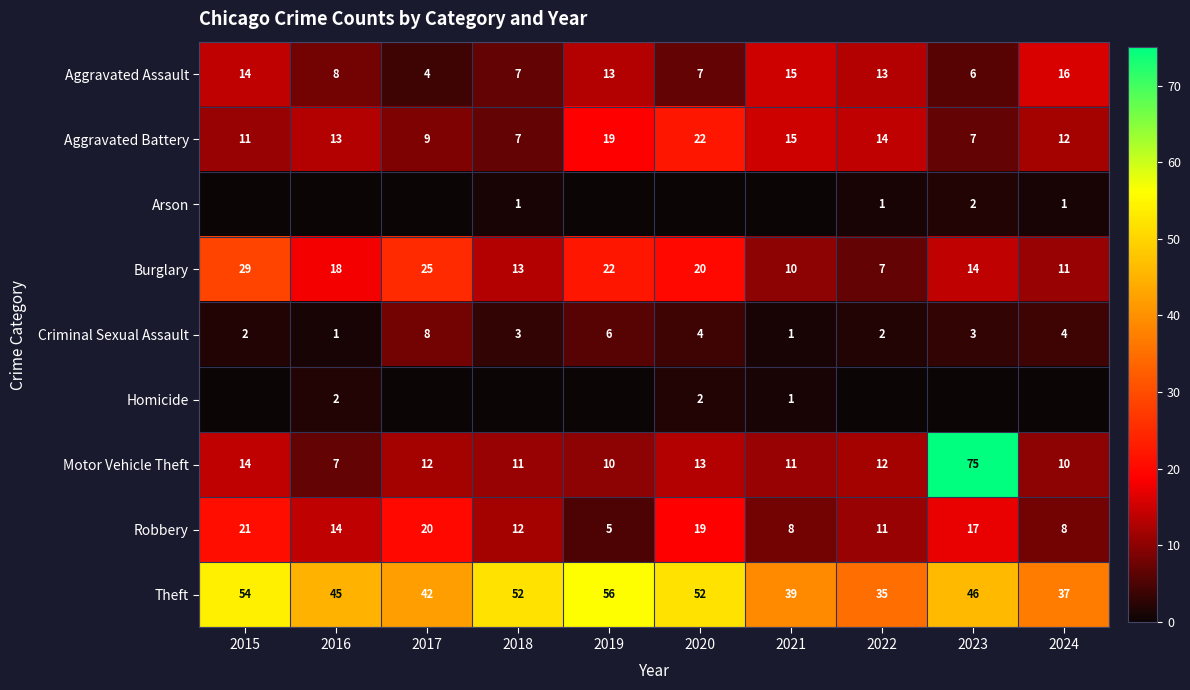

The value of Motor Vehicle Theft at 2023 is 75. True or false?

True